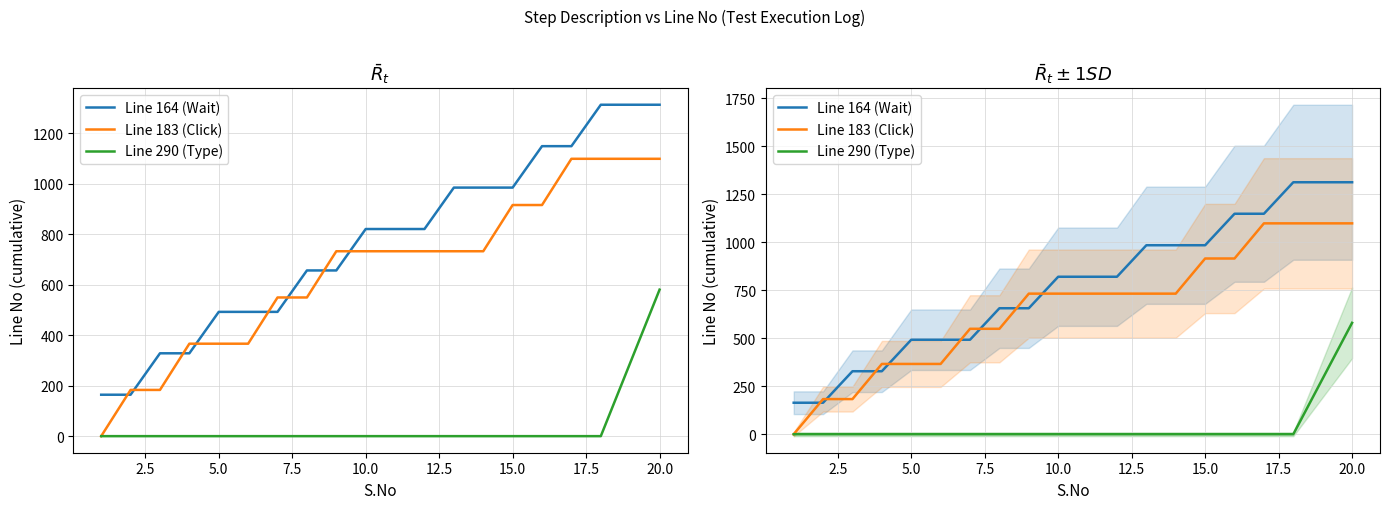

What is the value of the Line 183 (Click) point at the 5th from the left?

366